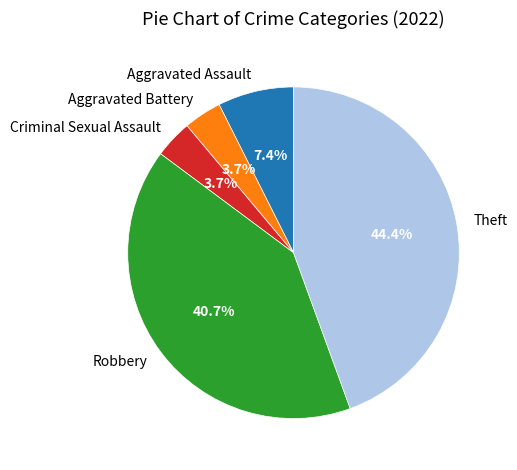

How much of the chart is everything except Criminal Sexual Assault?

96.3%